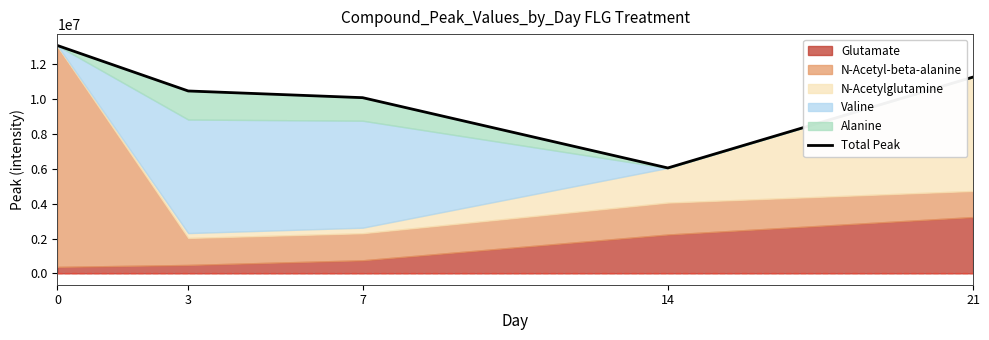

Reading left to right, transcribe all the data shown in this chart.

13087931.7	10475674.6	10091219.5	6053708.1	11273366.3